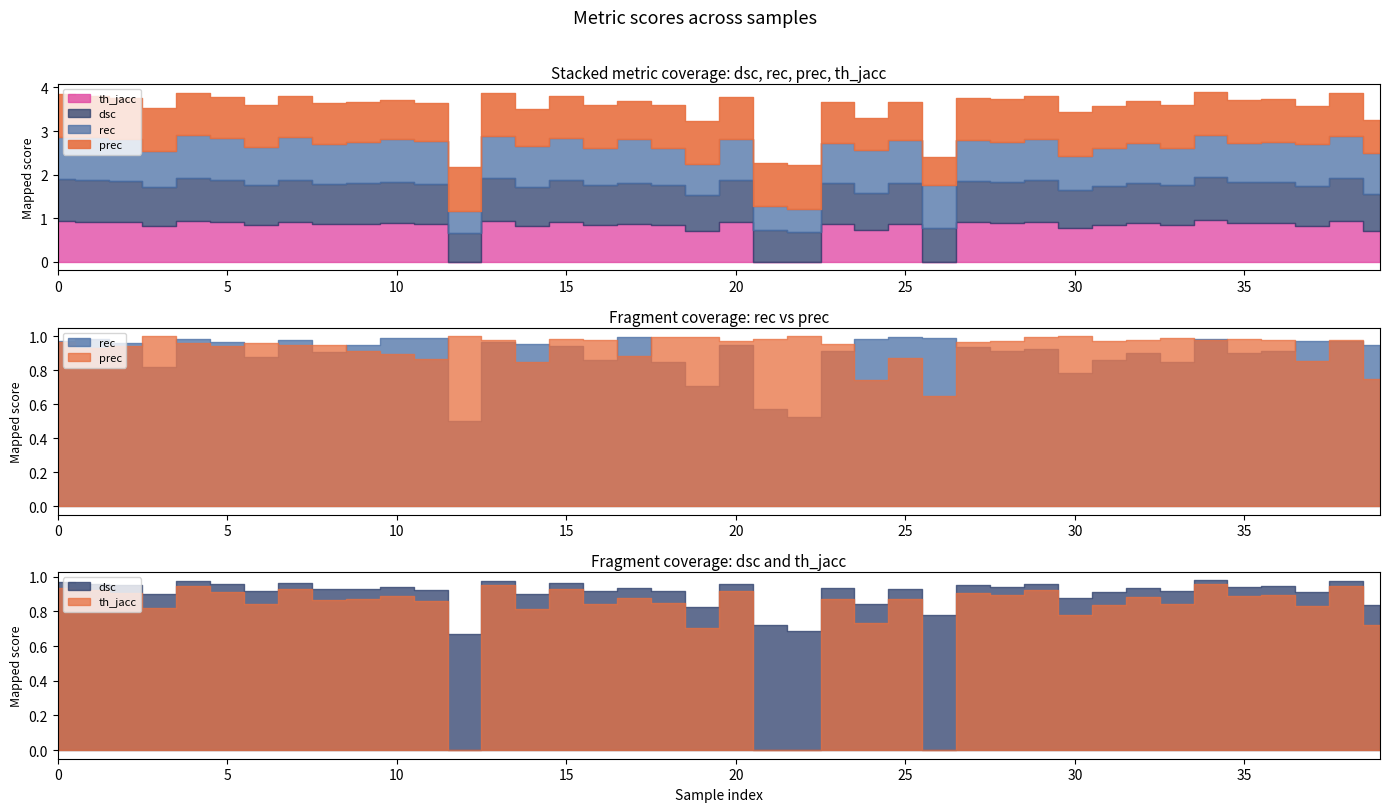

How many data points in th_jacc are above 0?

36